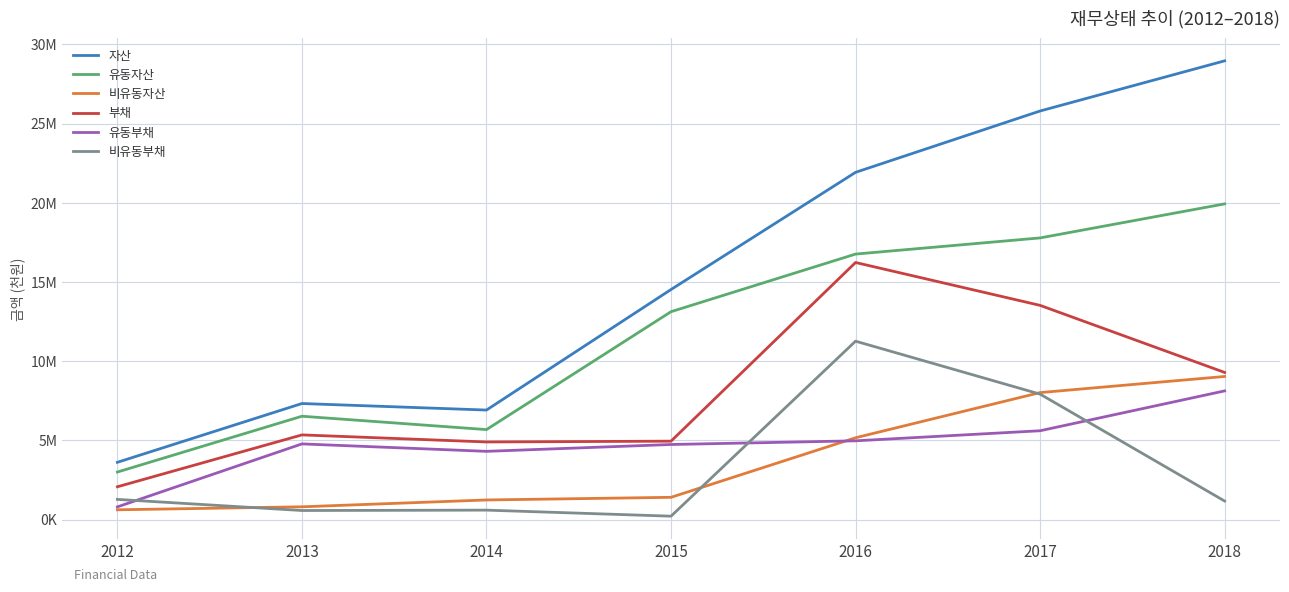

At which category does 비유동부채 reach its first local peak?

2014